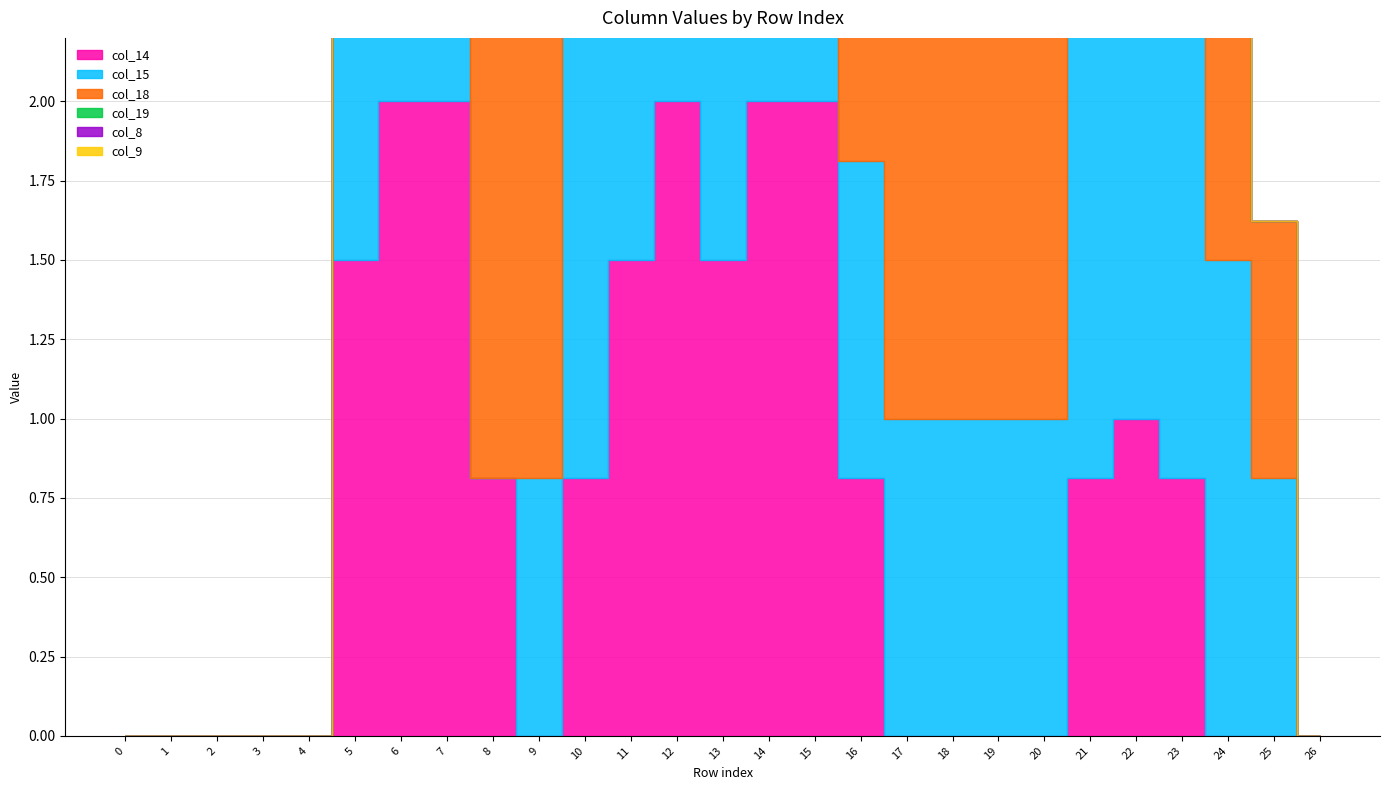

The col_19 series shows 1.8 at 12. True or false?

False